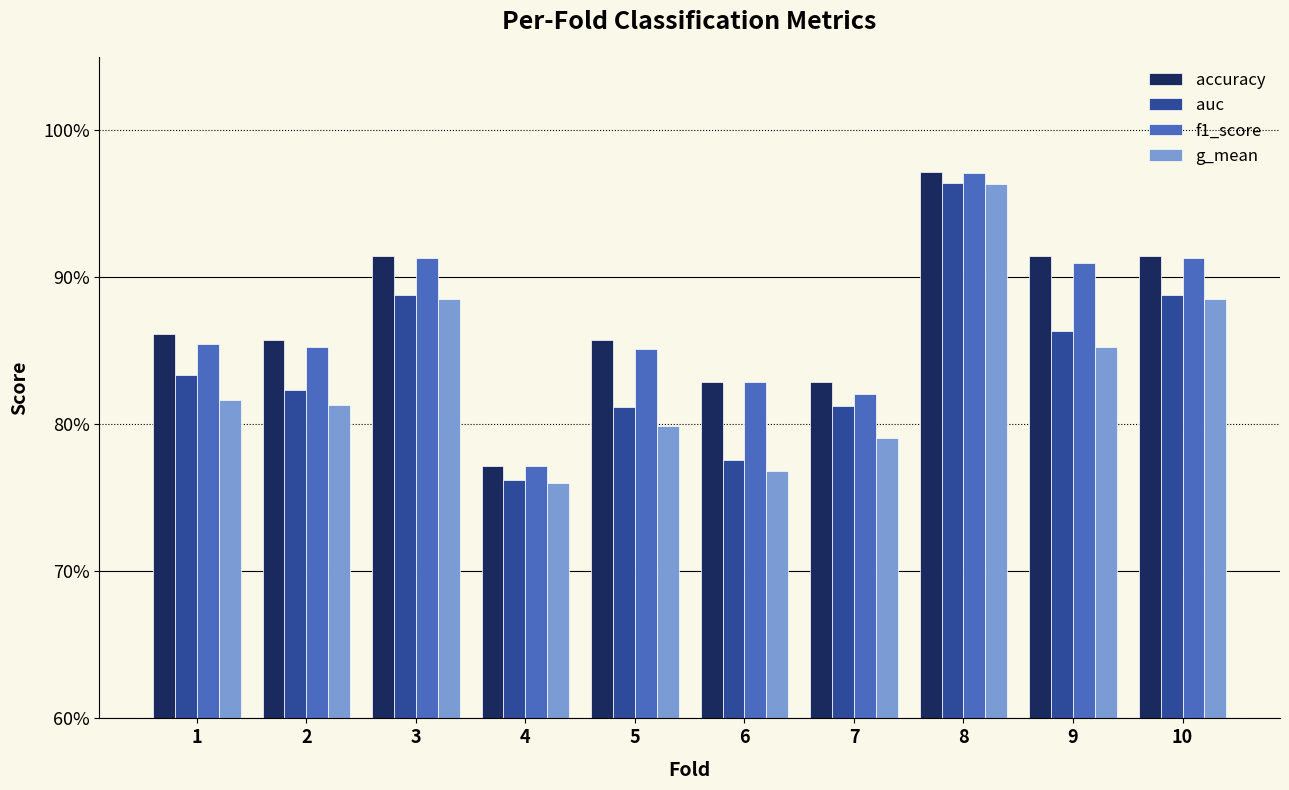

Reading left to right, list all the values displayed in this chart.

accuracy: 1=0.9	2=0.9	3=0.9	4=0.8	5=0.9	6=0.8	7=0.8	8=1.0	9=0.9	10=0.9
auc: 1=0.8	2=0.8	3=0.9	4=0.8	5=0.8	6=0.8	7=0.8	8=1.0	9=0.9	10=0.9
f1_score: 1=0.9	2=0.9	3=0.9	4=0.8	5=0.9	6=0.8	7=0.8	8=1.0	9=0.9	10=0.9
g_mean: 1=0.8	2=0.8	3=0.9	4=0.8	5=0.8	6=0.8	7=0.8	8=1.0	9=0.9	10=0.9